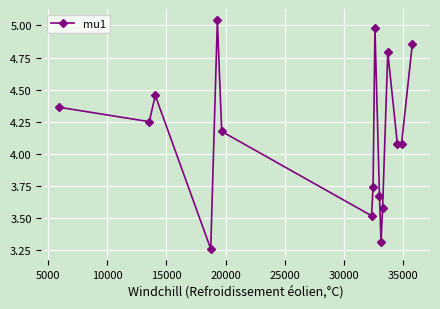

True or false: there are more than 2 points higher than both neighbors.

True